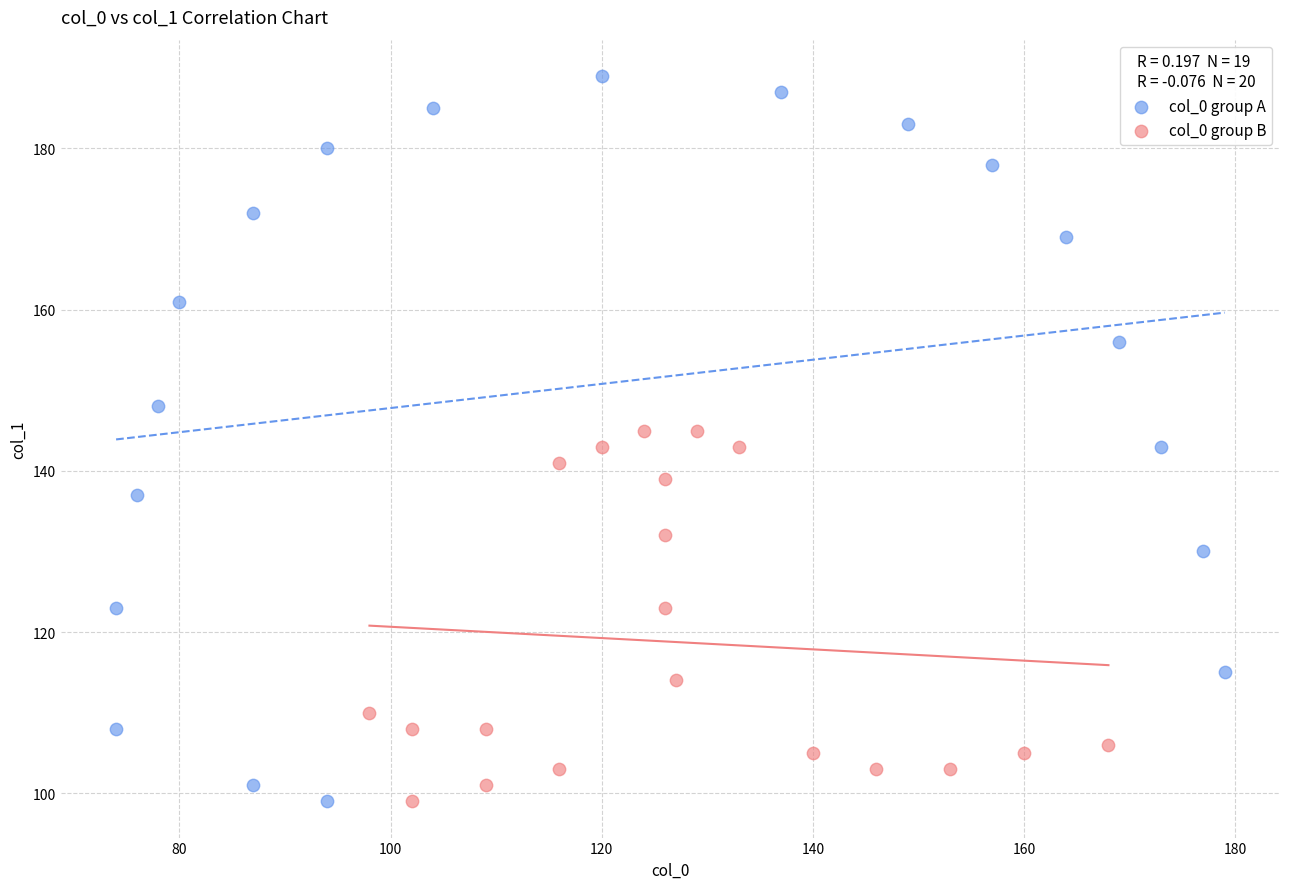

Which series has the widest spread of Y values?

col_0 group A